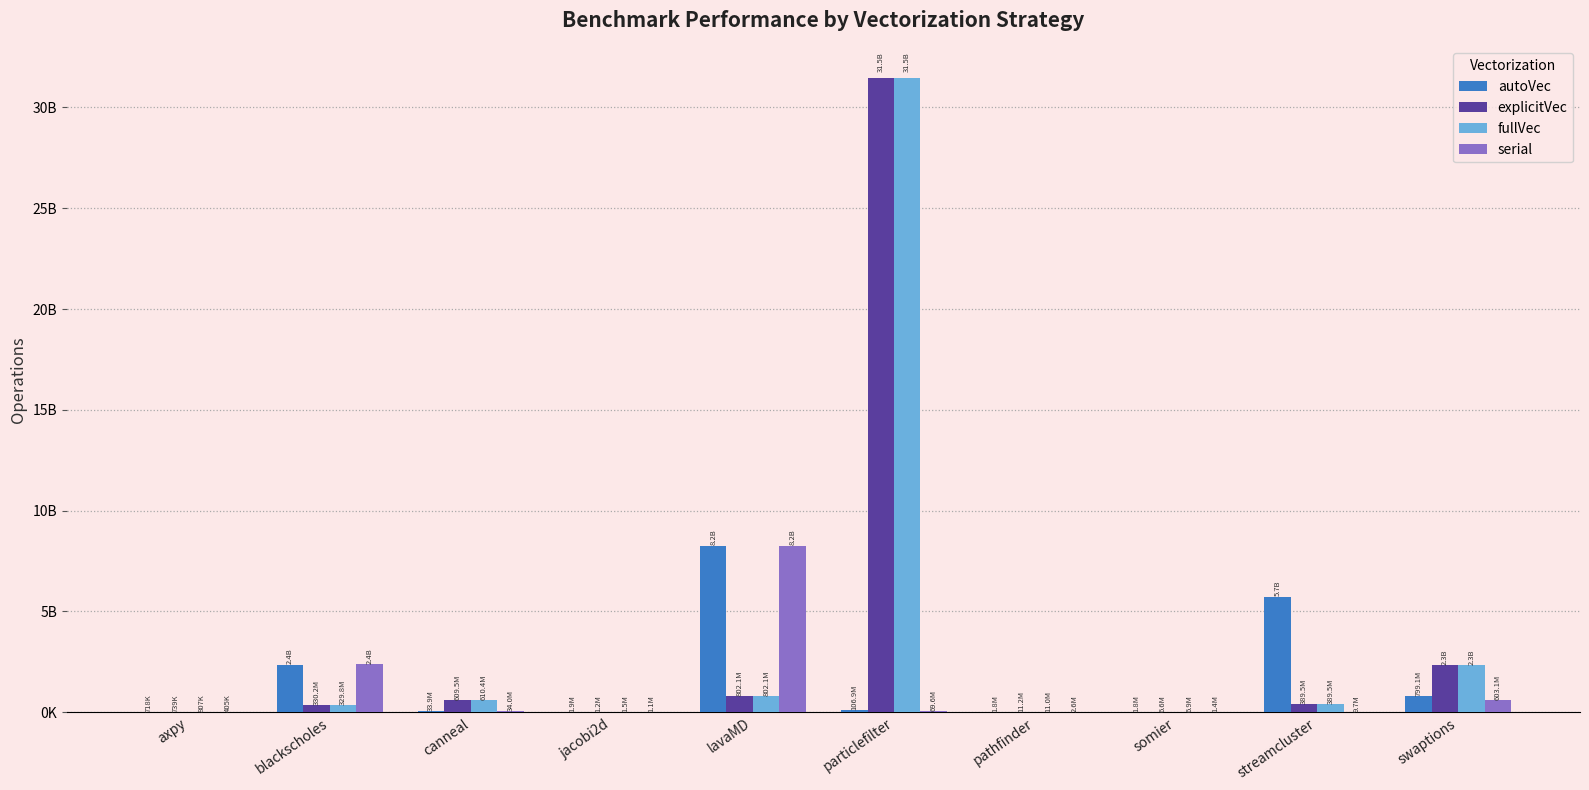

At which label is serial closest to 4112525608?

blackscholes